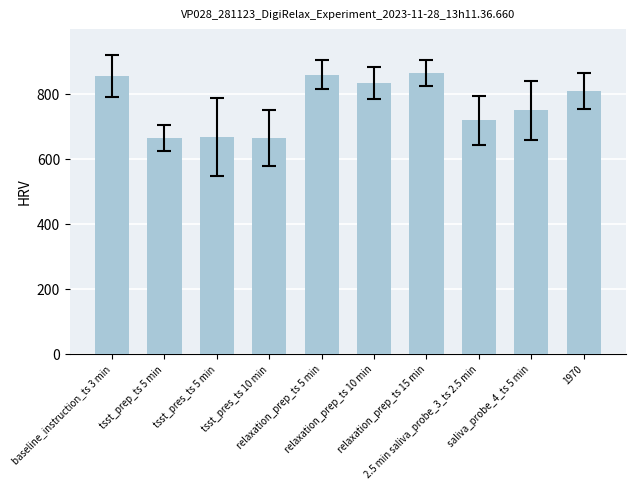

The chart shows a value of 202 at 2.5 min saliva_probe_3_ts 2.5 min. True or false?

False